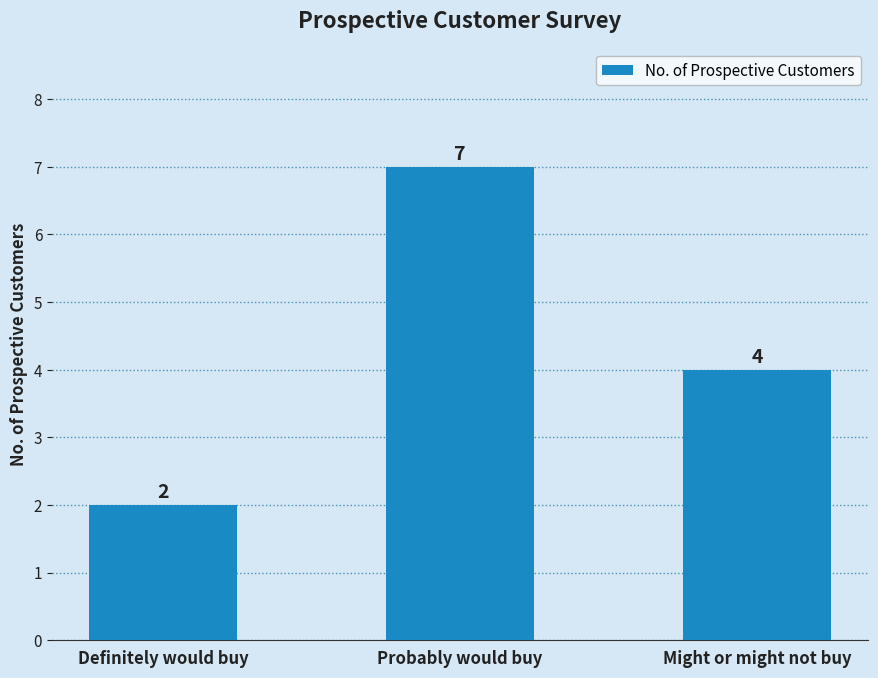

List the labels in order of value, largest first.

Probably would buy, Might or might not buy, Definitely would buy